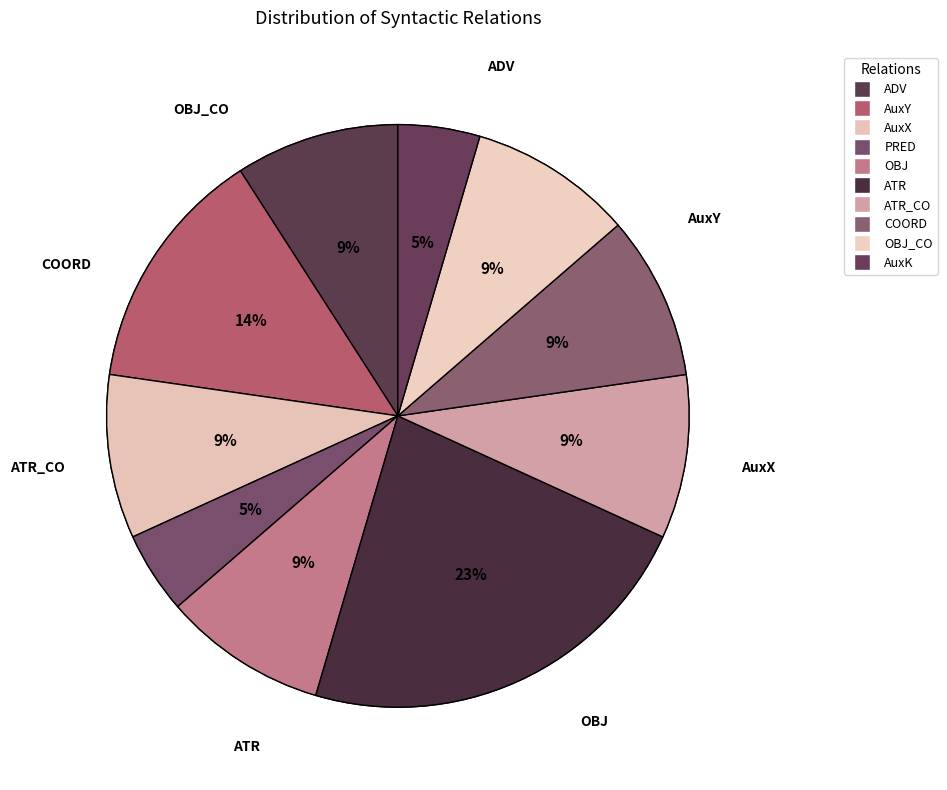

Is the sum of ADV and ATR_CO greater than half?

No